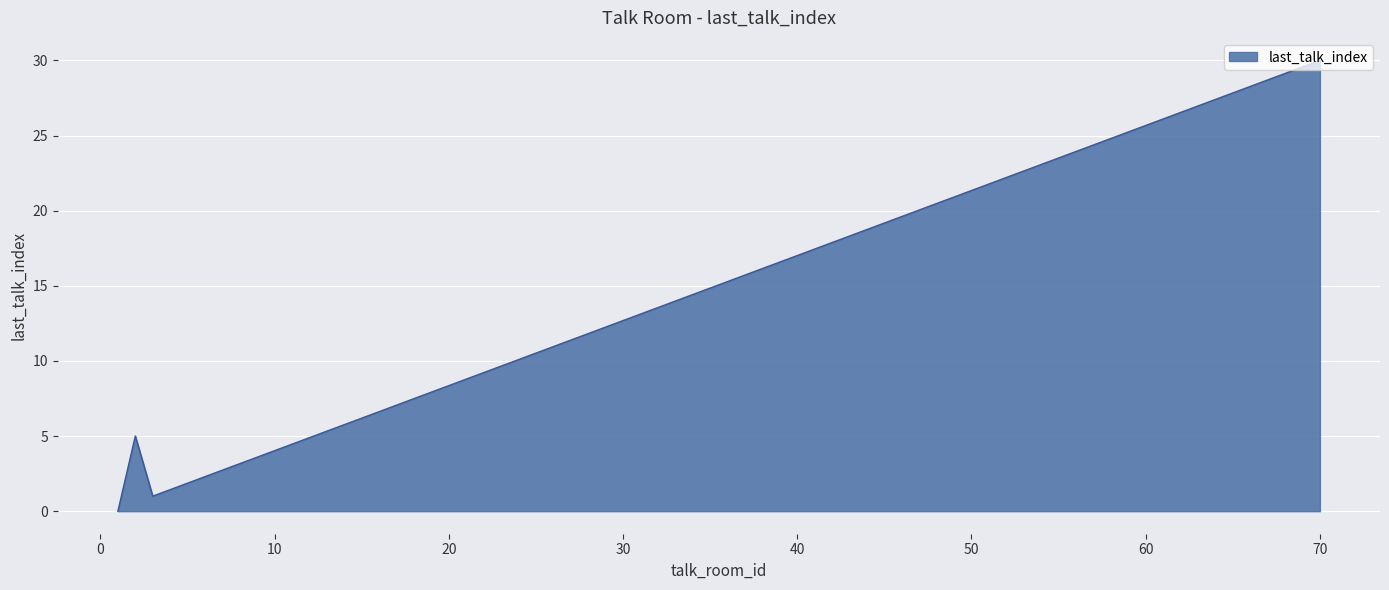

What is the greatest value displayed?

30